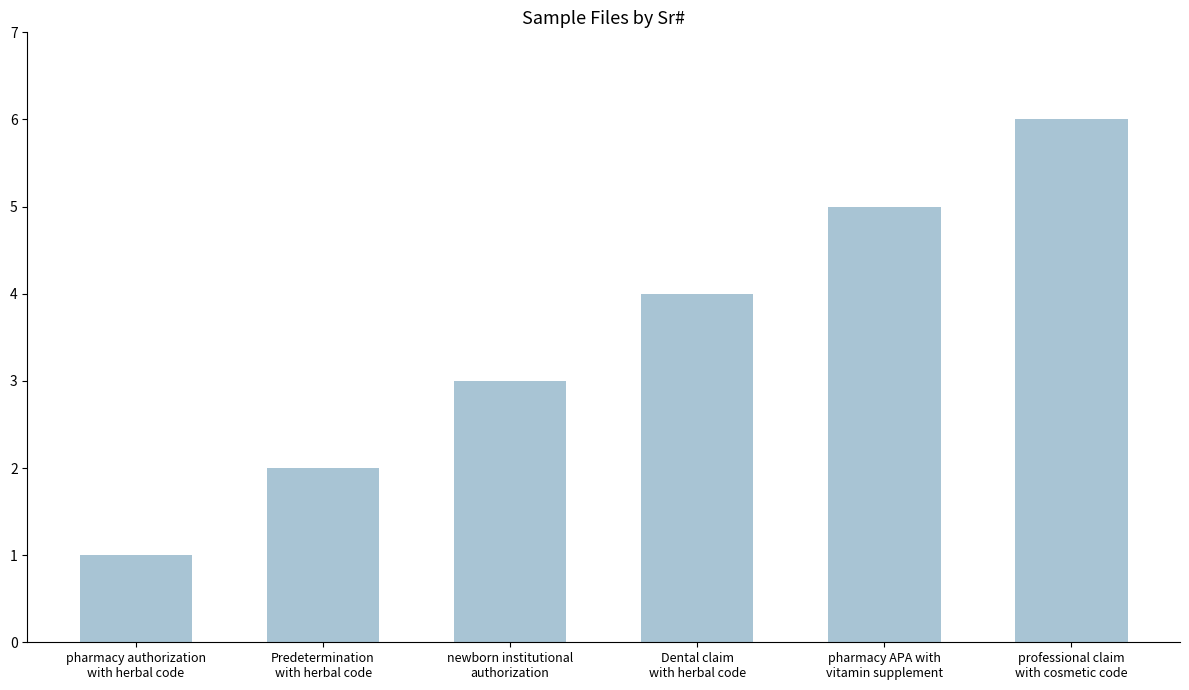

Between Dental claim
with herbal code and pharmacy authorization
with herbal code, which is larger?

Dental claim
with herbal code